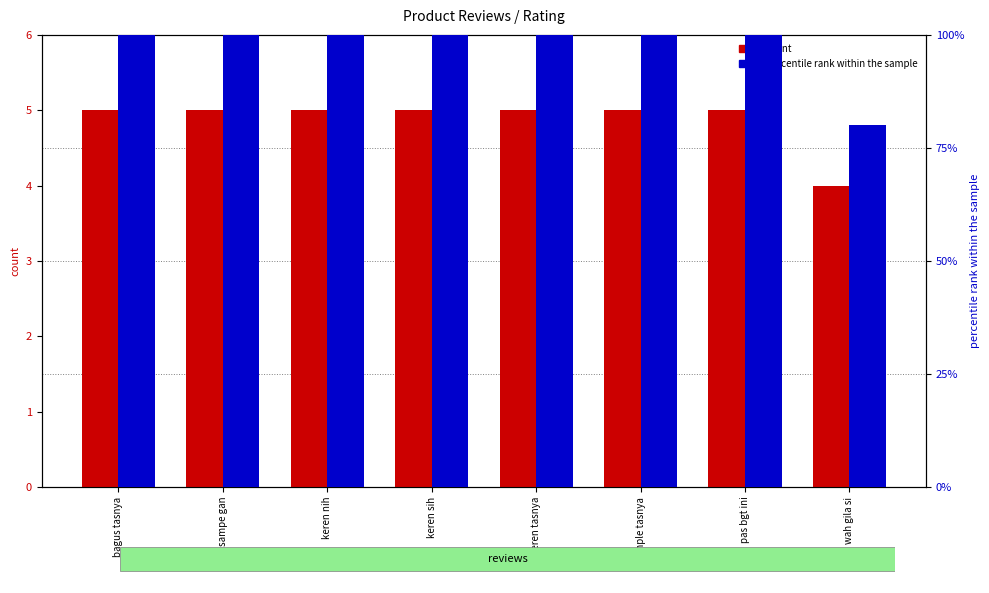

Count the number of categories in the chart.

8